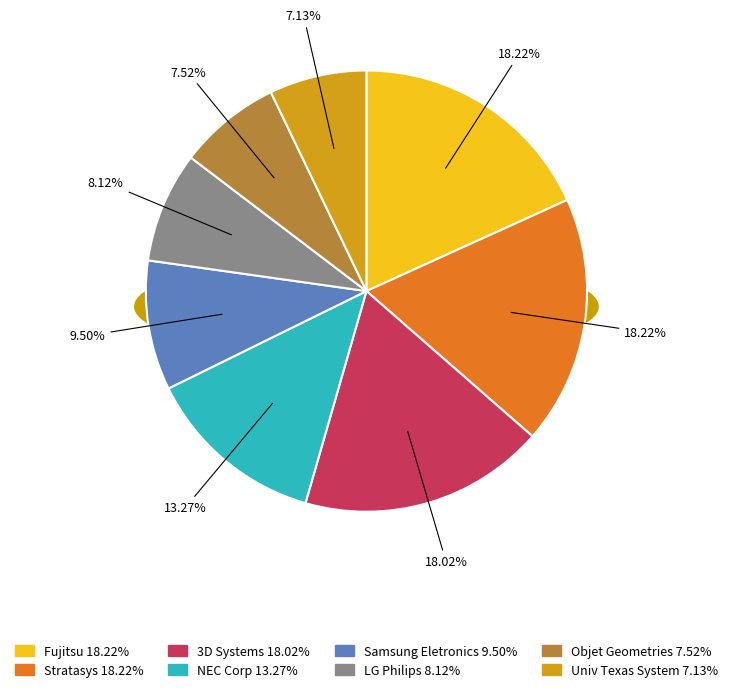

Does 3D Systems account for over 50% of the chart?

No